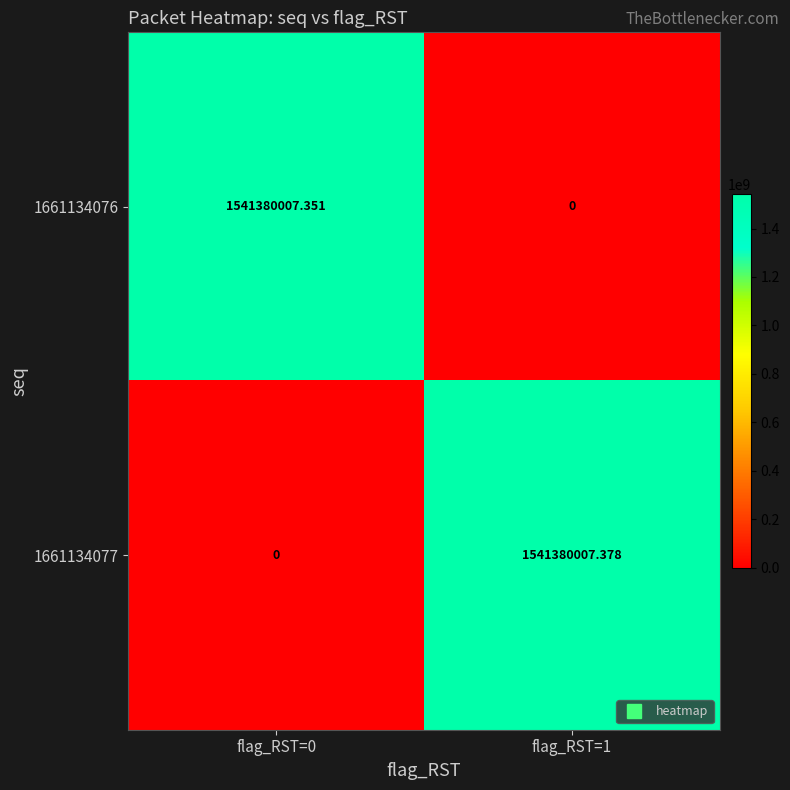

Which has a higher value, flag_RST=0 or flag_RST=1?

flag_RST=0